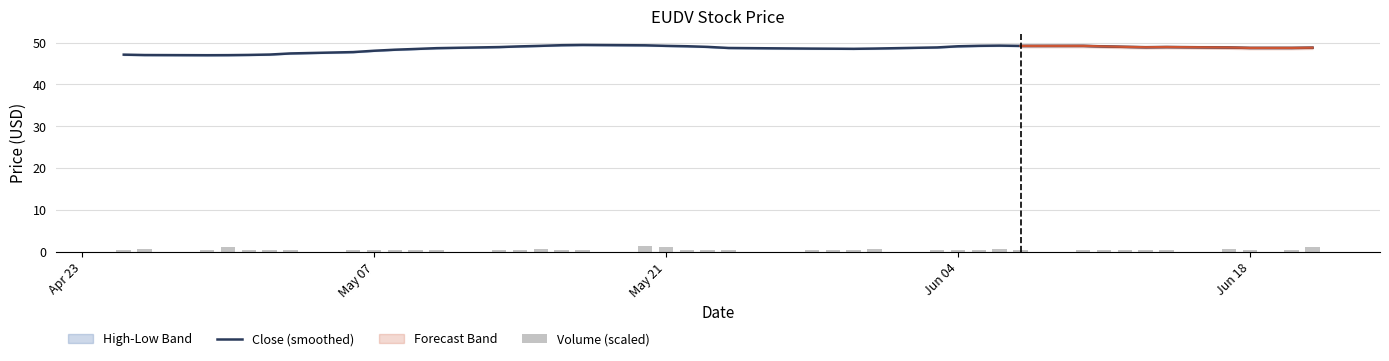

What is the difference between the maximum and minimum values in the Volume (scaled) series?

1.1